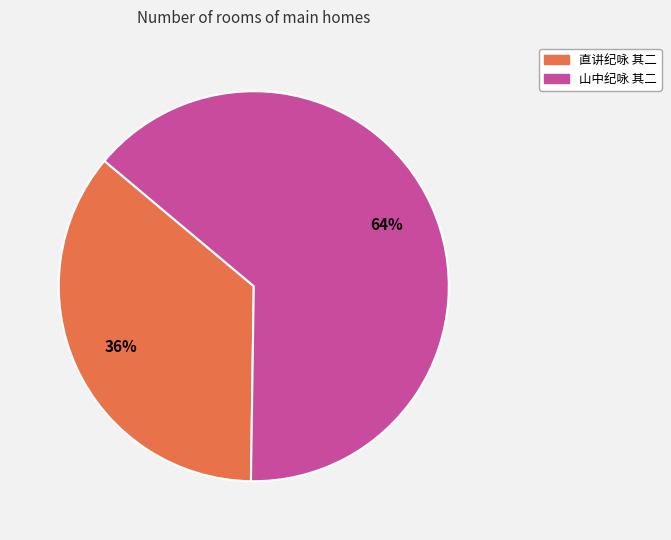

To the nearest percent, what is the difference between the 山中纪咏 其二 and 直讲纪咏 其二 slice percentages?

28%